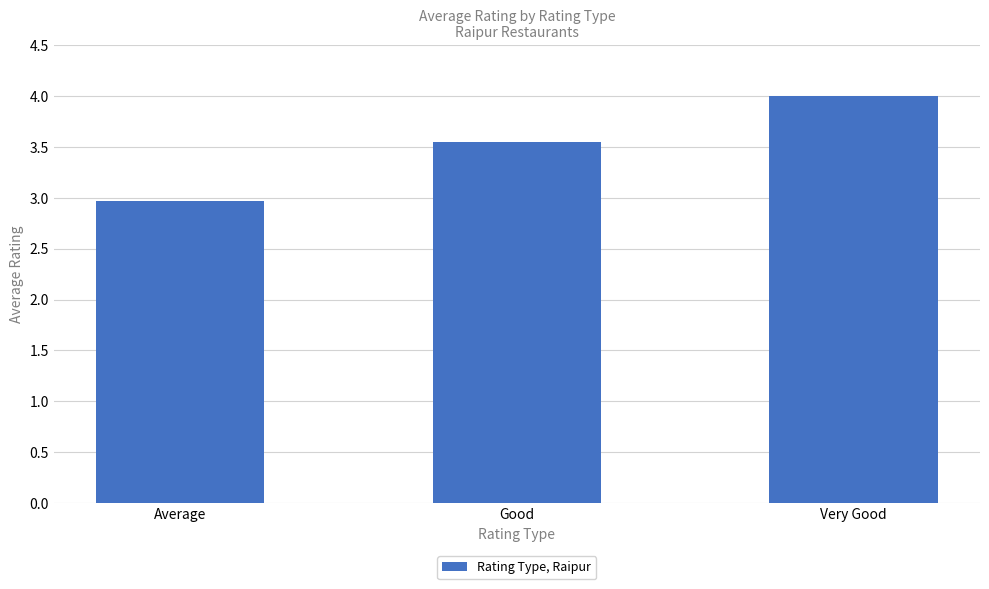

How many data points are less than 3?

1